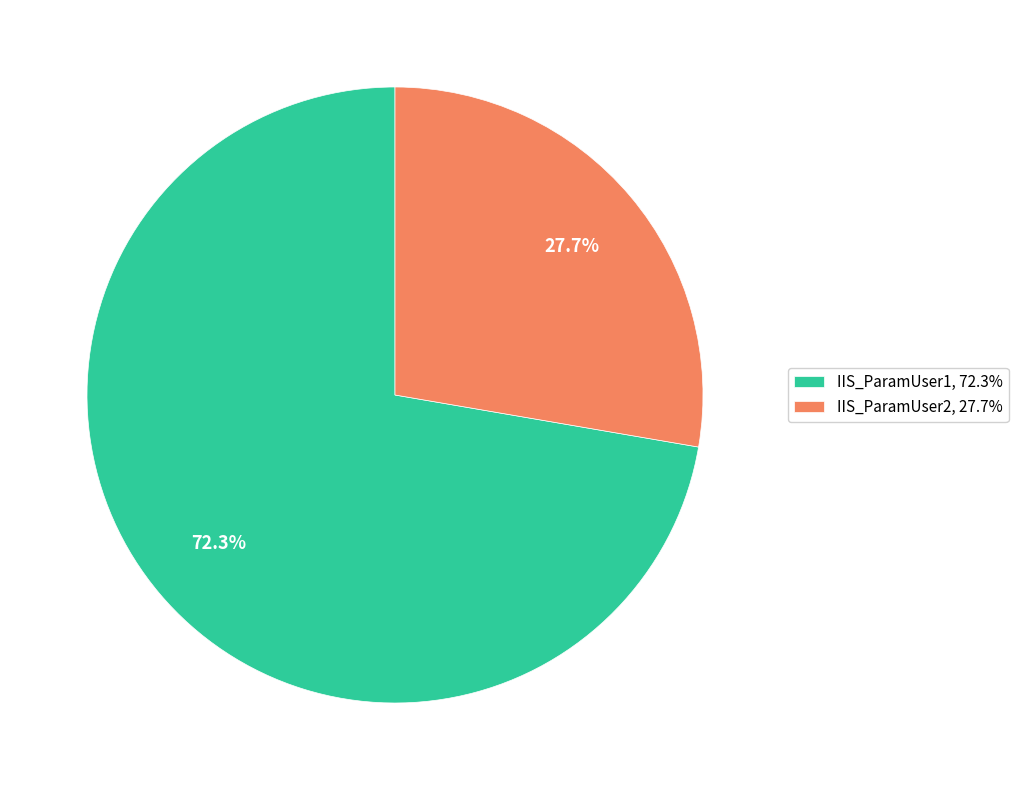

To the nearest percent, what is the difference between the IIS_ParamUser1 and IIS_ParamUser2 slice percentages?

45%